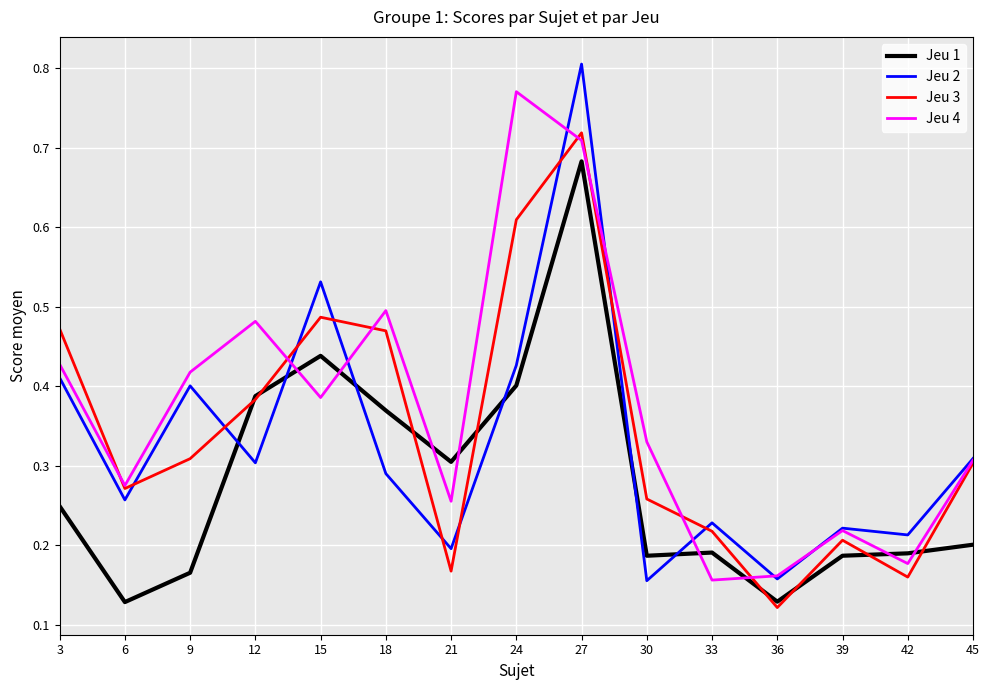

List the series in order of their peak value, highest first.

Jeu 2, Jeu 4, Jeu 3, Jeu 1